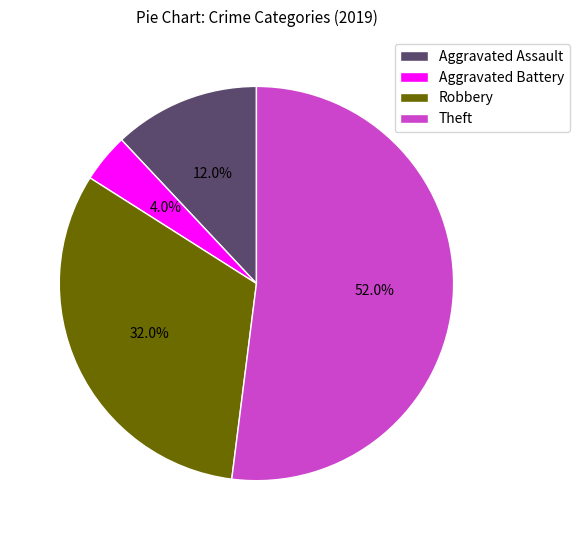

How many slices are in this pie chart?

4